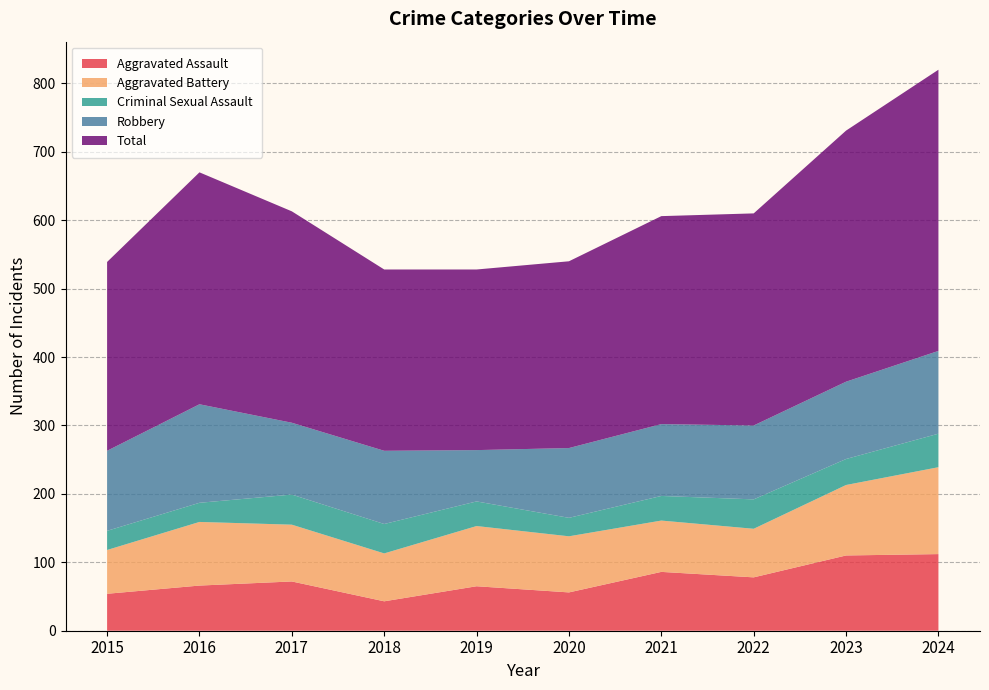

Reading left to right, list all the values displayed in this chart.

Aggravated Assault: 54	66	72	43	65	56	86	78	110	112
Aggravated Battery: 64	93	83	70	88	82	75	71	103	127
Criminal Sexual Assault: 28	28	44	43	36	27	36	43	38	49
Robbery: 117	144	105	107	75	102	105	108	113	121
Total: 276	339	309	265	264	273	304	310	367	411